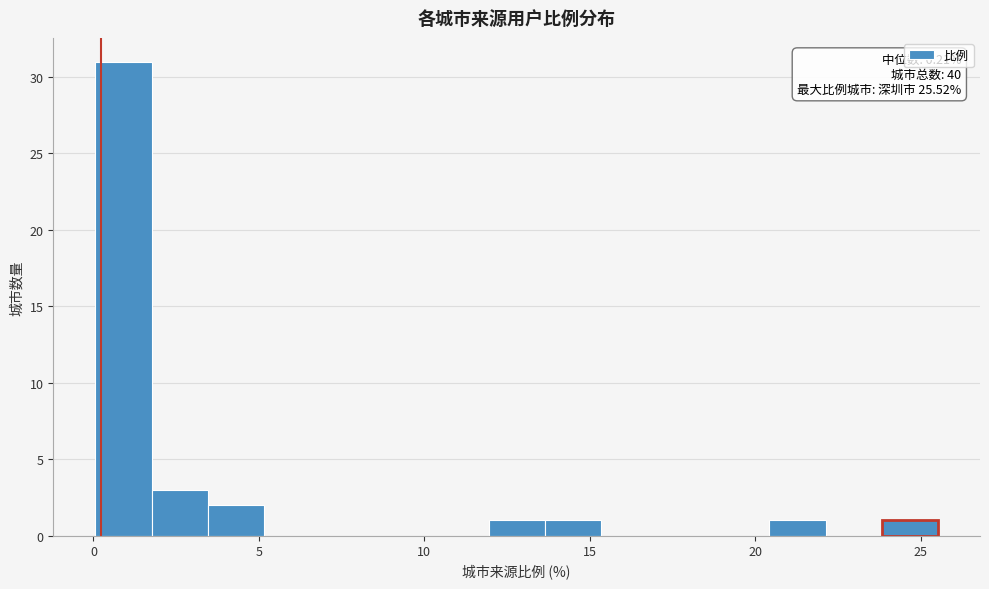

Read against the x-axis, roughly where is the centre of the tallest bar?

1.0